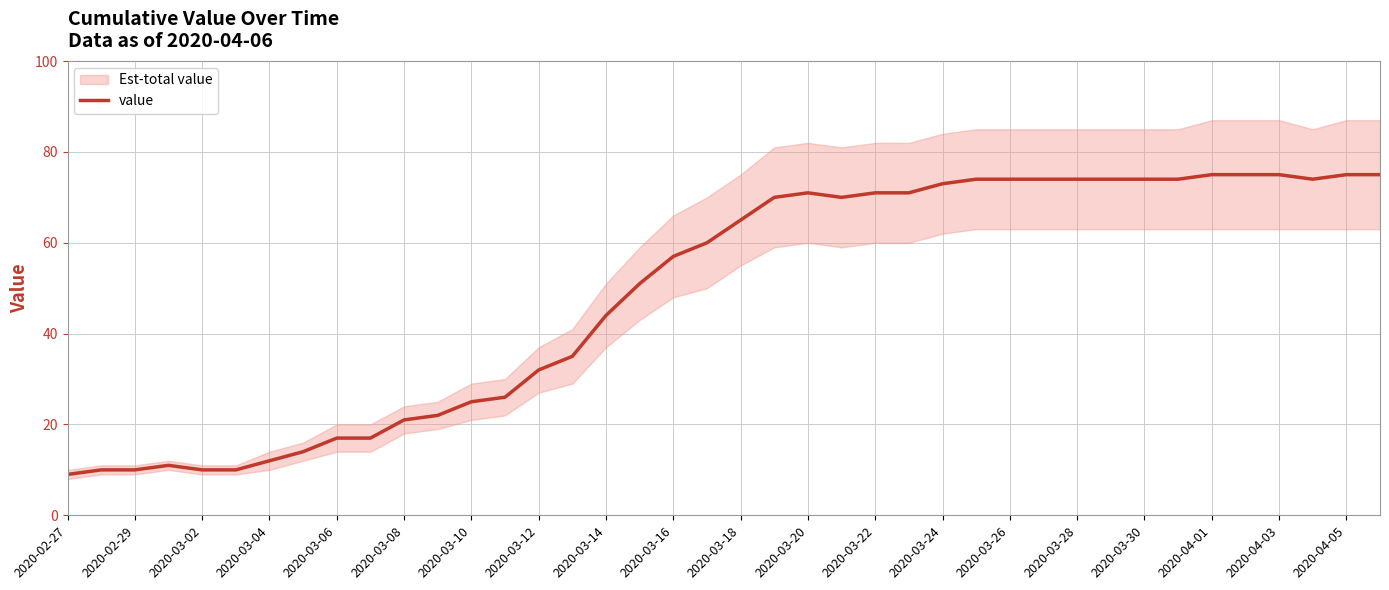

True or false: value has a value of 126 at 2020-03-20.

False